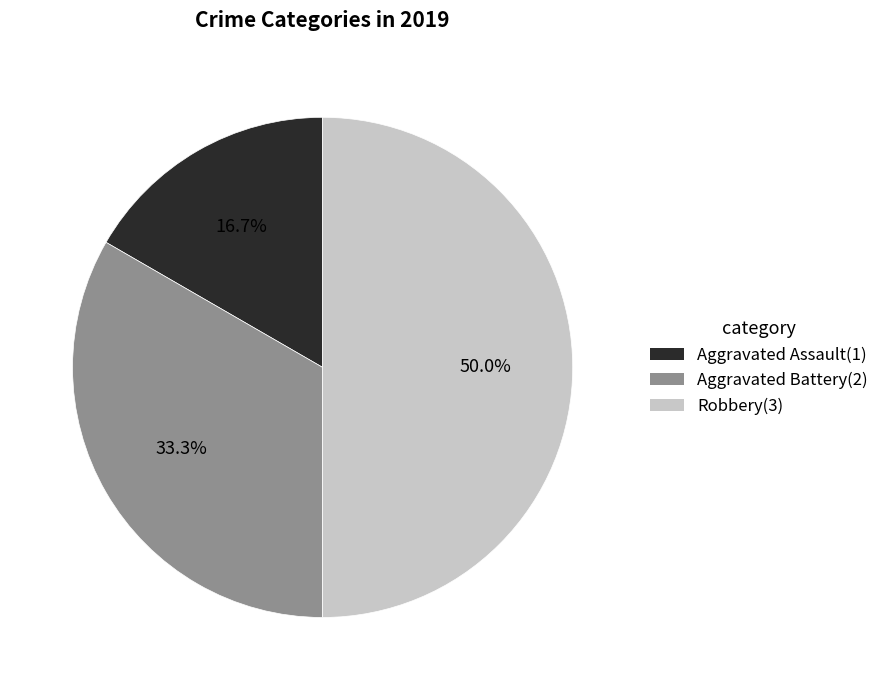

What is the smallest slice in the pie chart?

Aggravated Assault